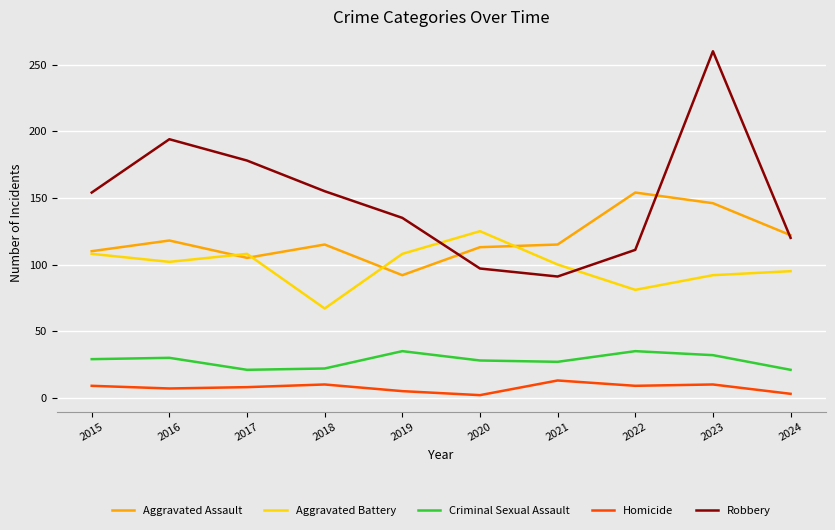

List the series in order of their peak value, lowest first.

Homicide, Criminal Sexual Assault, Aggravated Battery, Aggravated Assault, Robbery